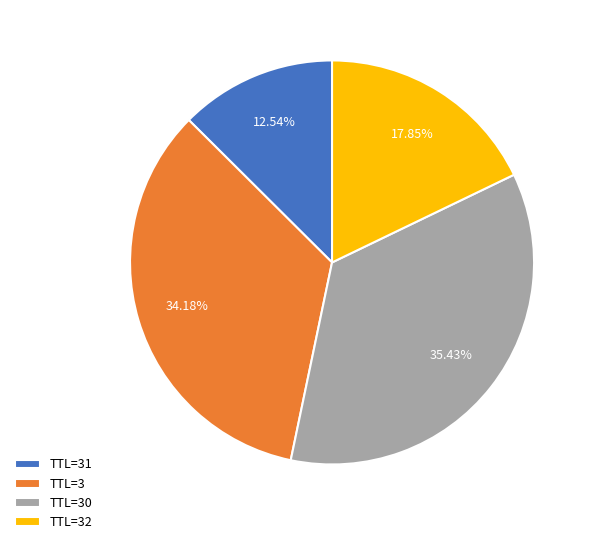

Does any single category account for the majority?

No